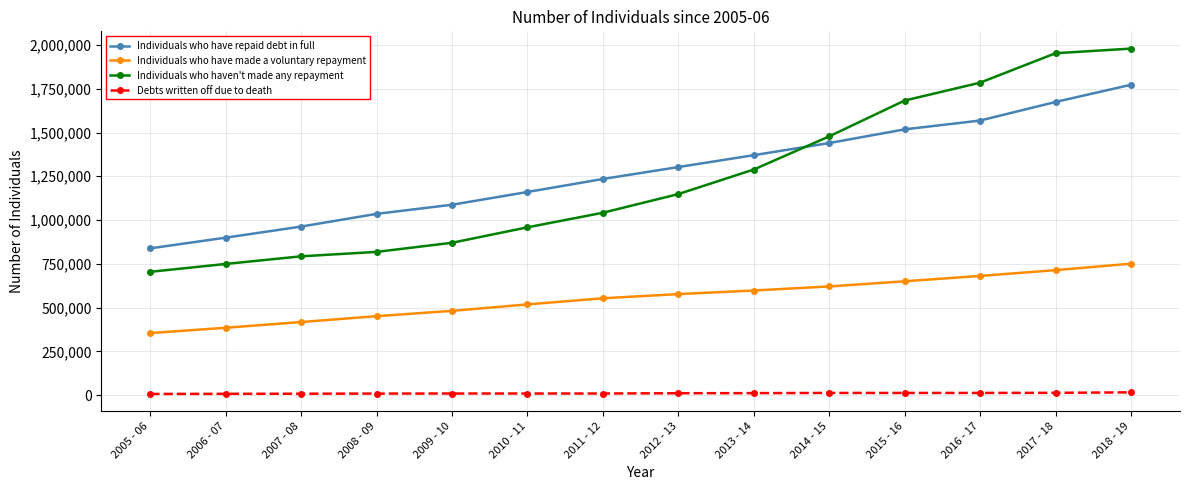

The Individuals who have made a voluntary repayment series shows 751686 at 2011 - 12. True or false?

False